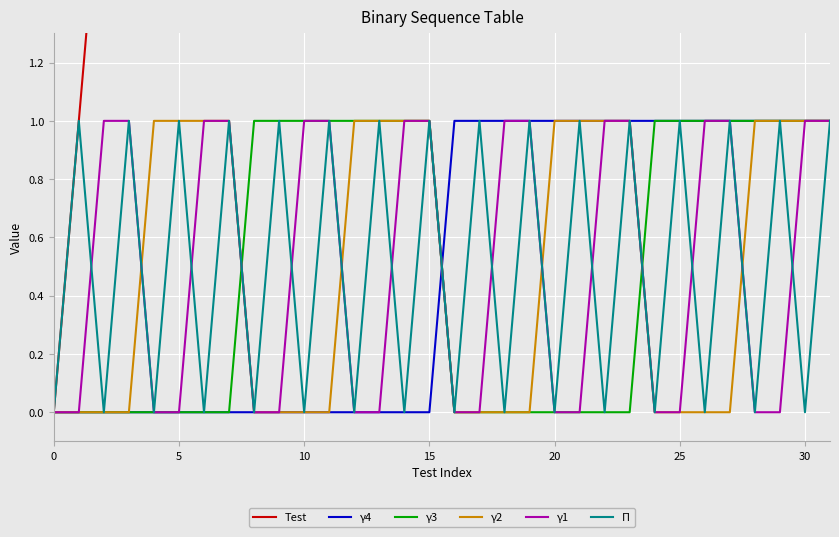

How many lines are shown in the chart?

6